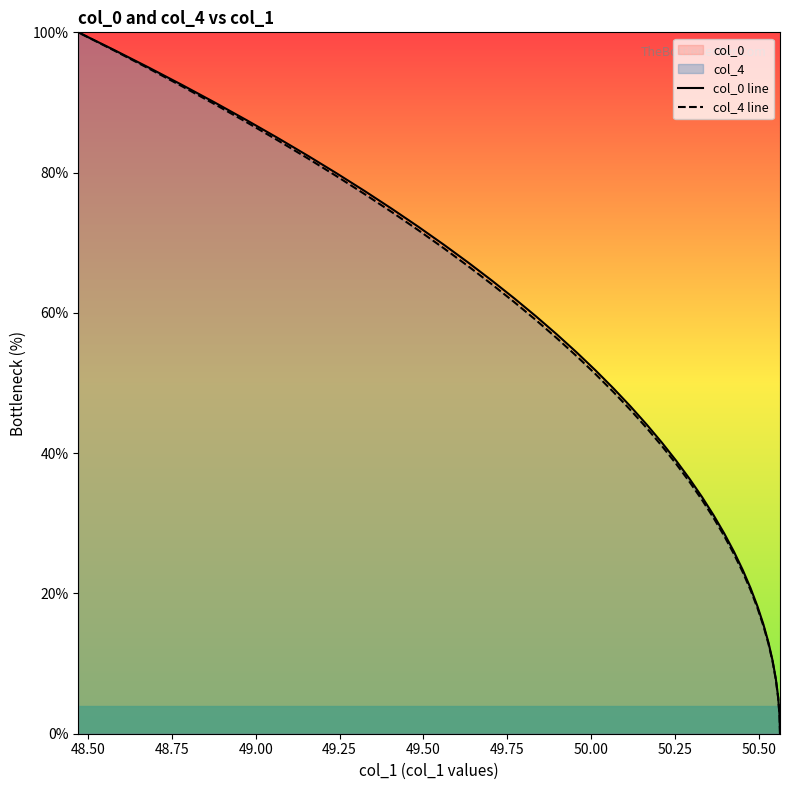

How many data points in col_0 line are less than 51?

20